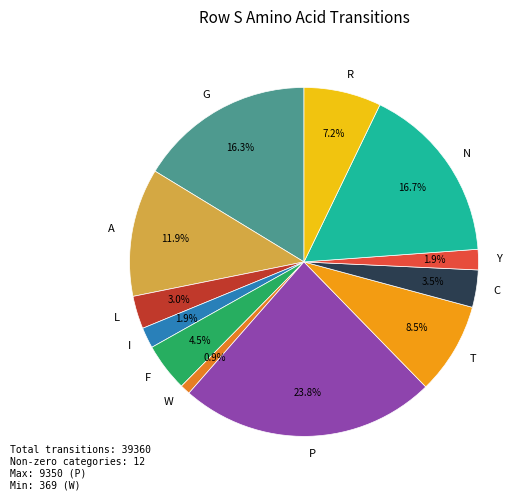

Is there any slice that represents more than half of the pie?

No